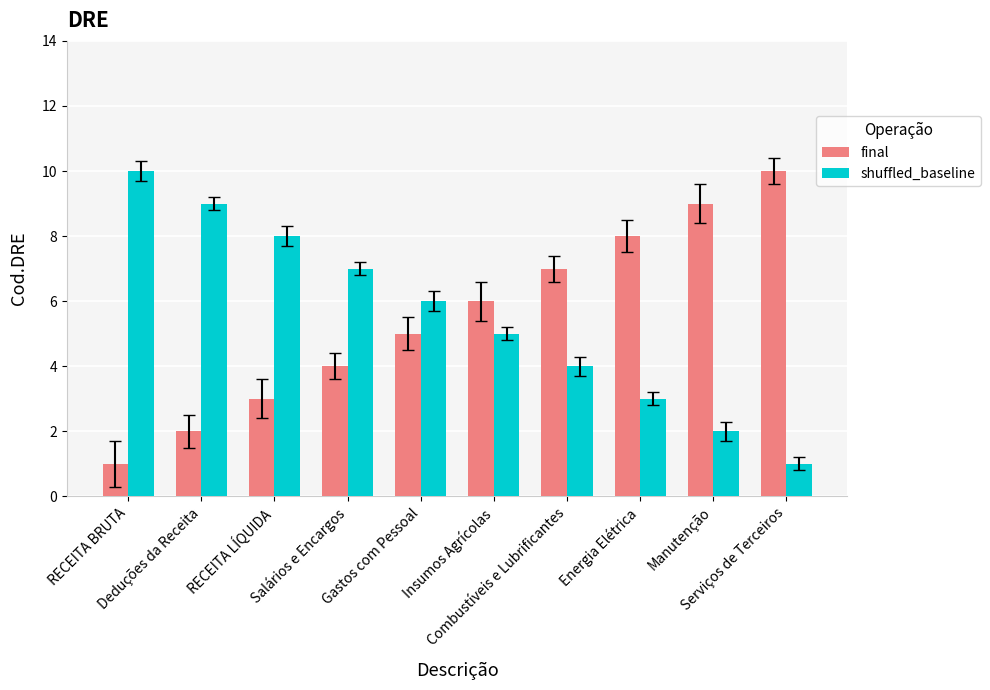

Reading left to right, transcribe all the data shown in this chart.

final: RECEITA BRUTA=1	Deduções da Receita=2	RECEITA LÍQUIDA=3	Salários e Encargos=4	Gastos com Pessoal=5	Insumos Agrícolas=6	Combustíveis e Lubrificantes=7	Energia Elétrica=8	Manutenção=9	Serviços de Terceiros=10
shuffled_baseline: RECEITA BRUTA=10	Deduções da Receita=9	RECEITA LÍQUIDA=8	Salários e Encargos=7	Gastos com Pessoal=6	Insumos Agrícolas=5	Combustíveis e Lubrificantes=4	Energia Elétrica=3	Manutenção=2	Serviços de Terceiros=1